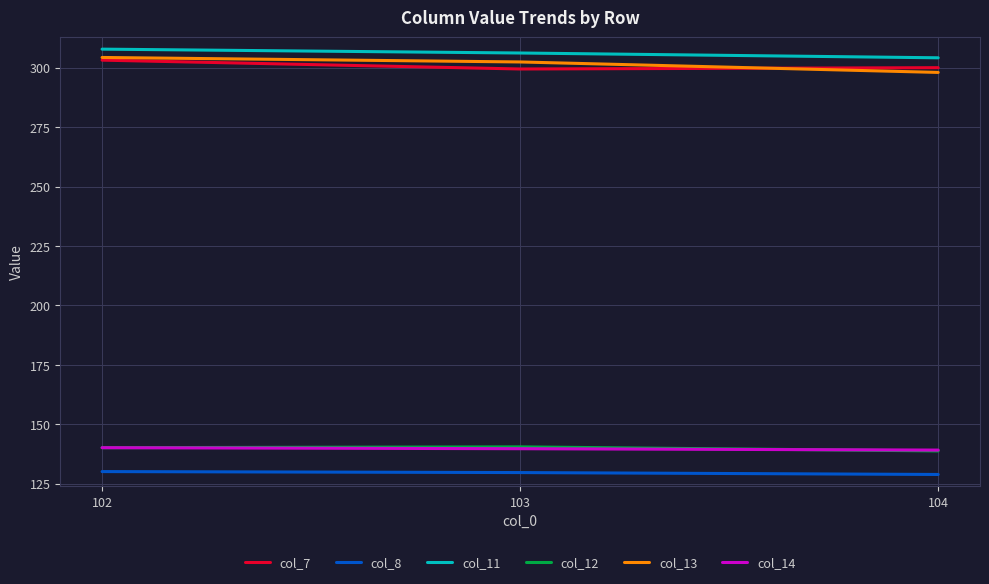

What is the total value across all series at 102?

1325.7